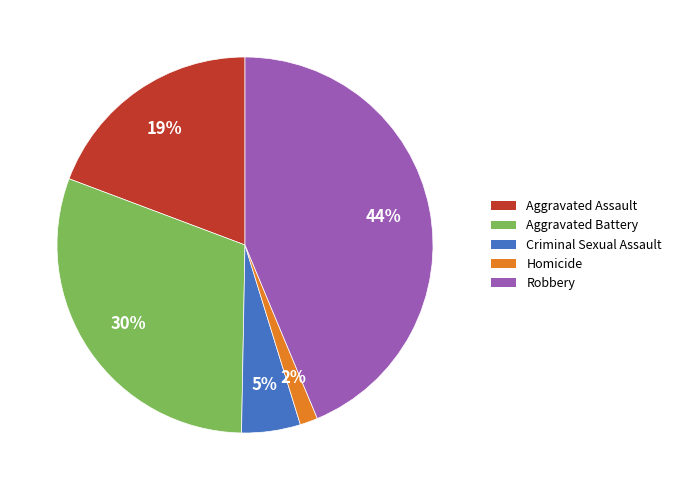

The Aggravated Assault slice represents 19% of the pie. True or false?

True